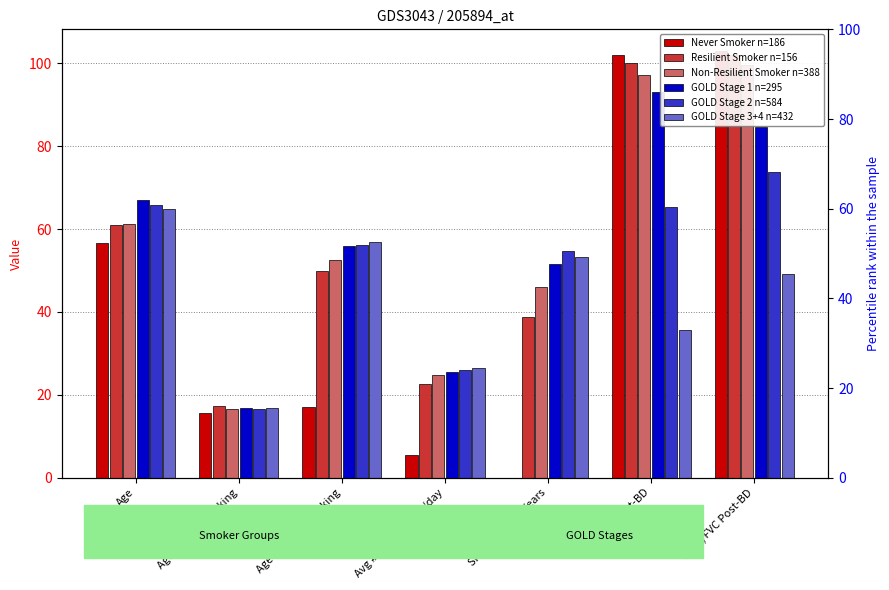

What is the average value of the GOLD Stage 1 n=295 series?

56.3